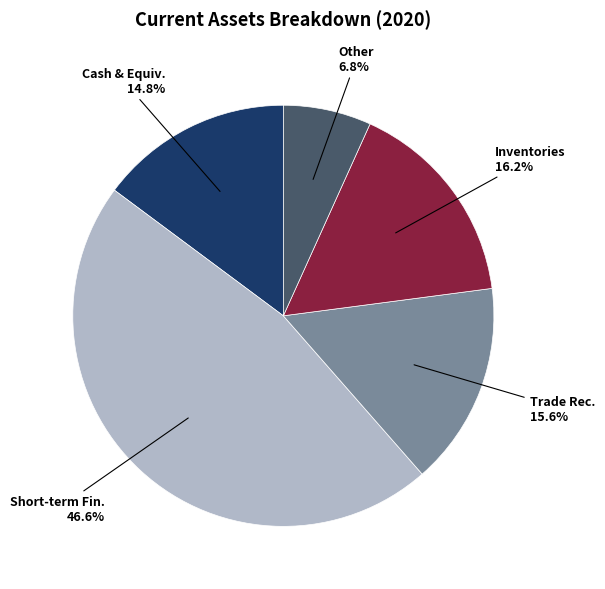

Is there a majority slice in this chart?

No